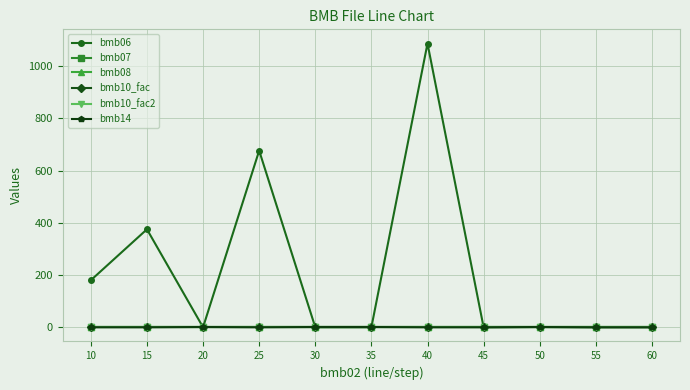

Does the chart have visible grid lines?

Yes